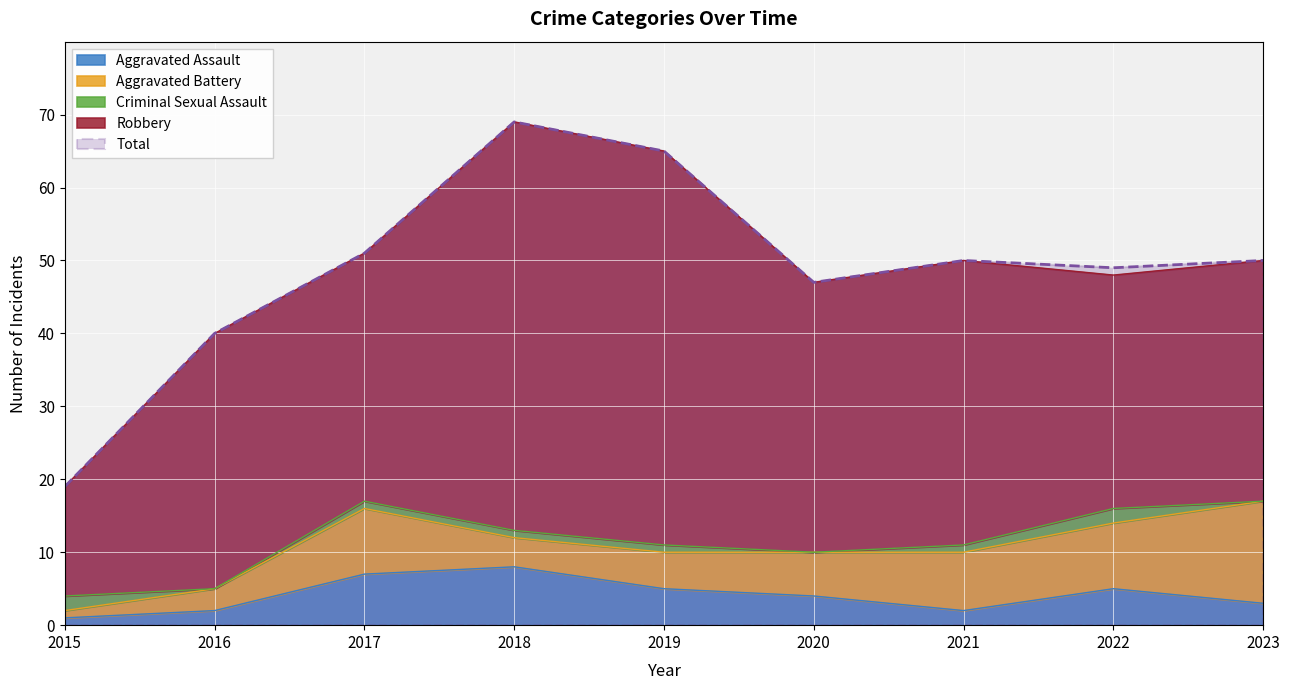

Which category has the lowest value in the Total series?

2015